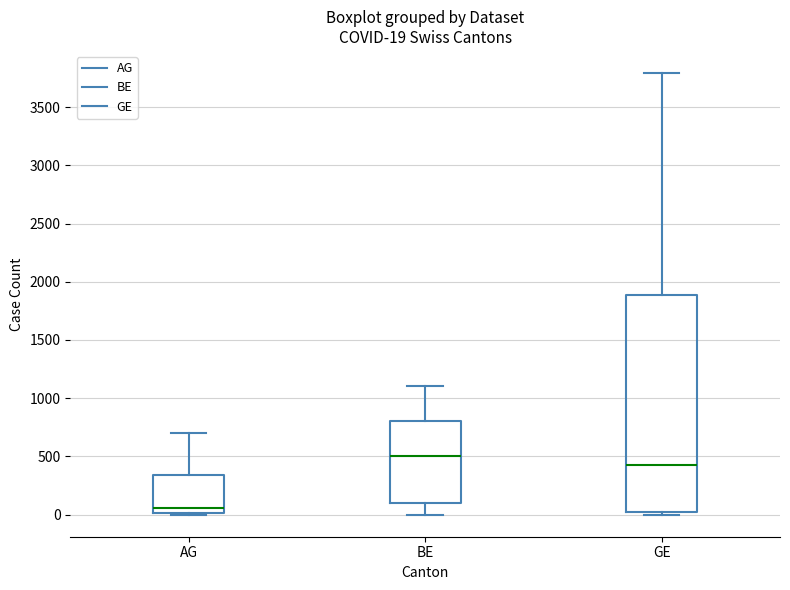

Which box has the lowest median line?

AG